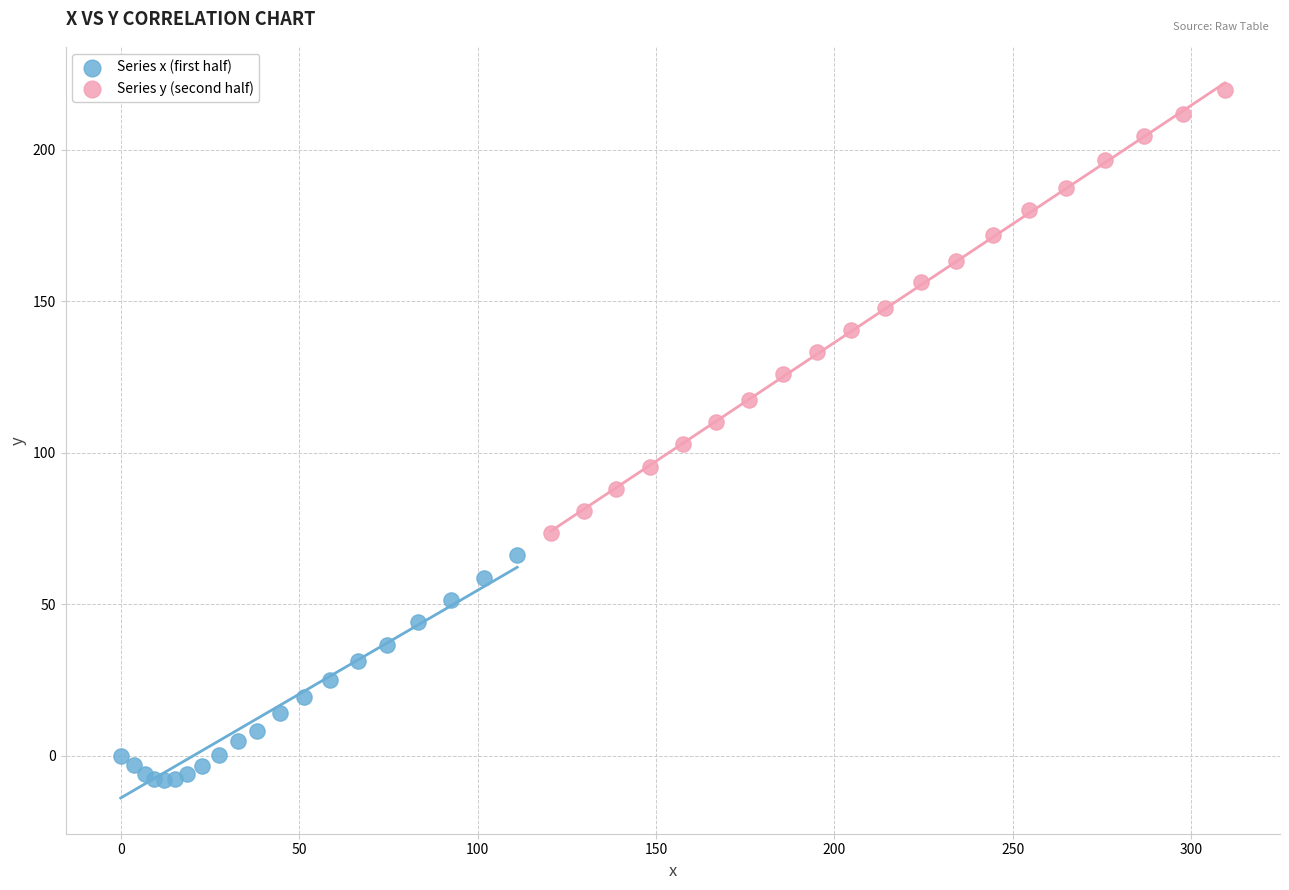

Which series has the largest Y range (max minus min)?

Series y (second half)